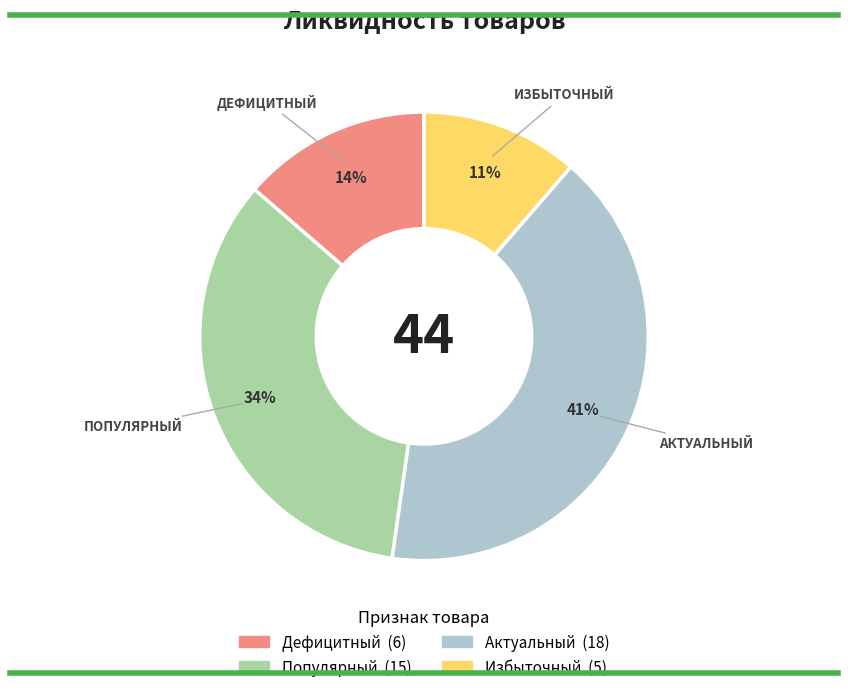

What percentage is the Дефицитный slice, to the nearest percent?

14%